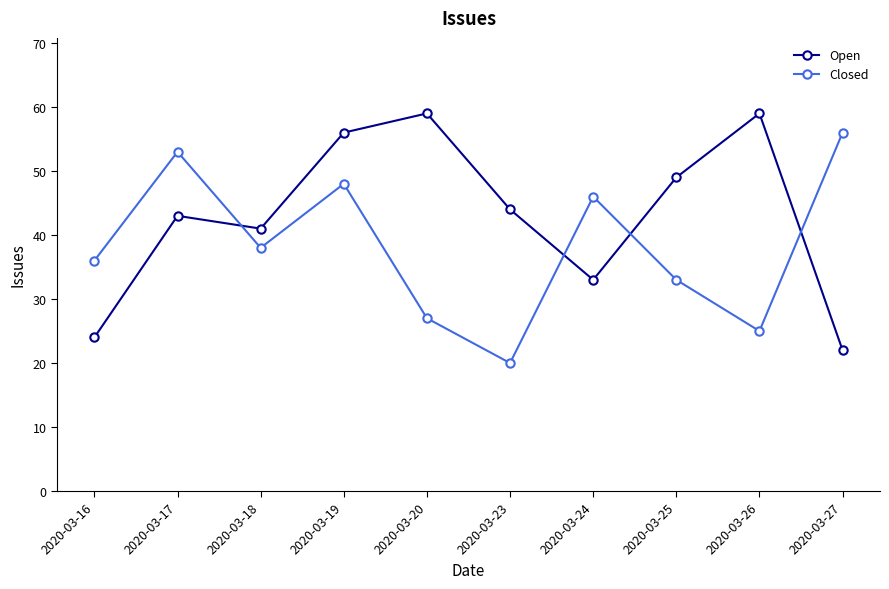

What is the approximate value of Closed at 2020-03-17?

53